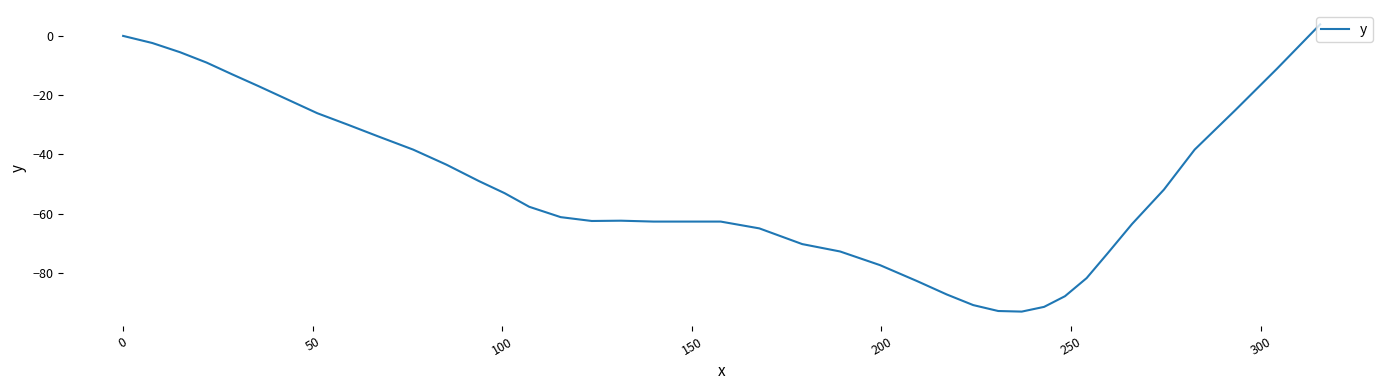

What is the difference between the maximum and minimum values?

97.0